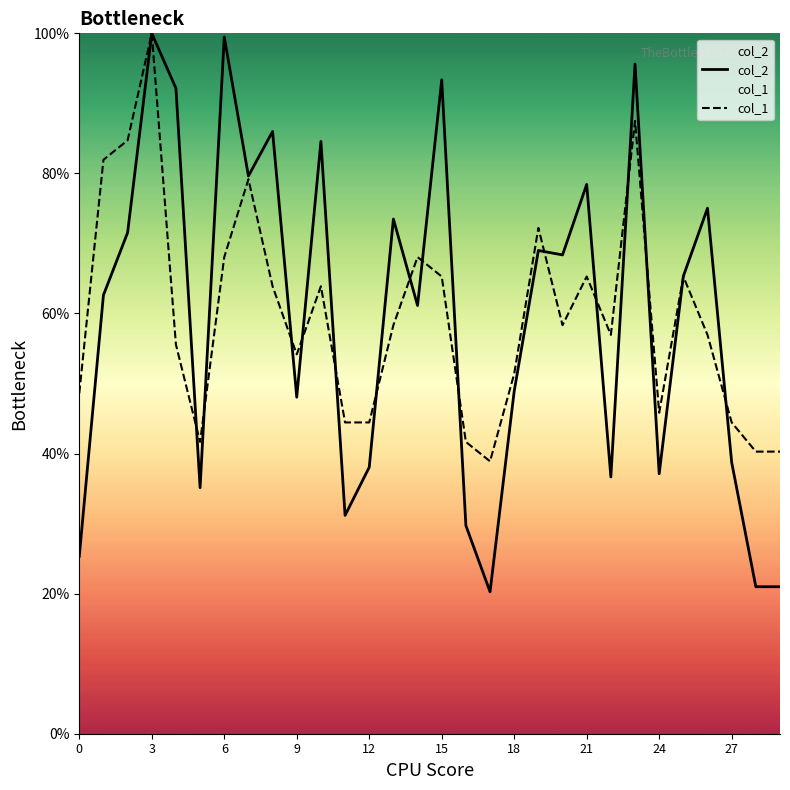

What is the average value of the col_2 series?

59.6